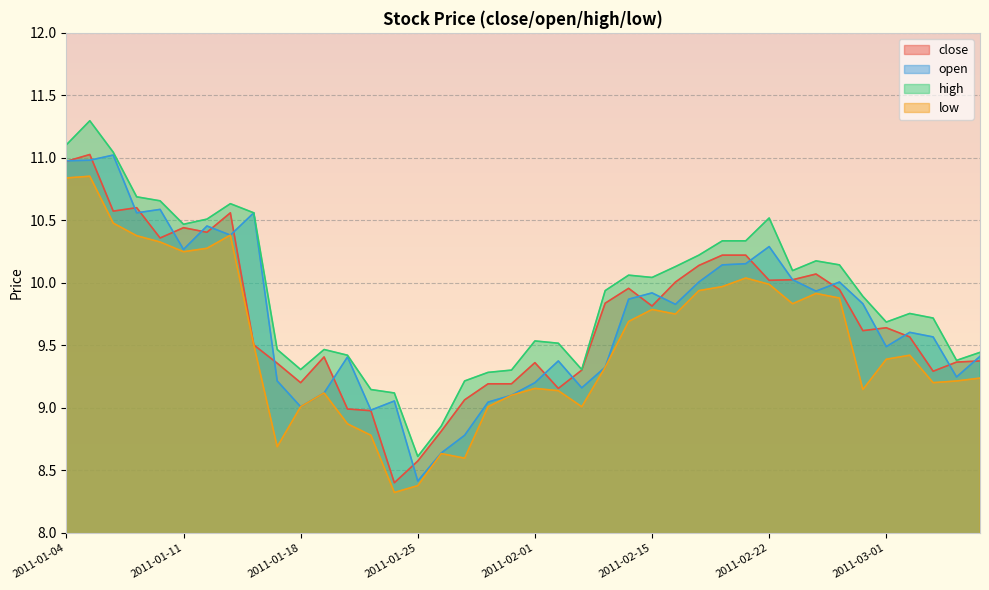

The close series shows 10.0 at 2011-02-16. True or false?

True